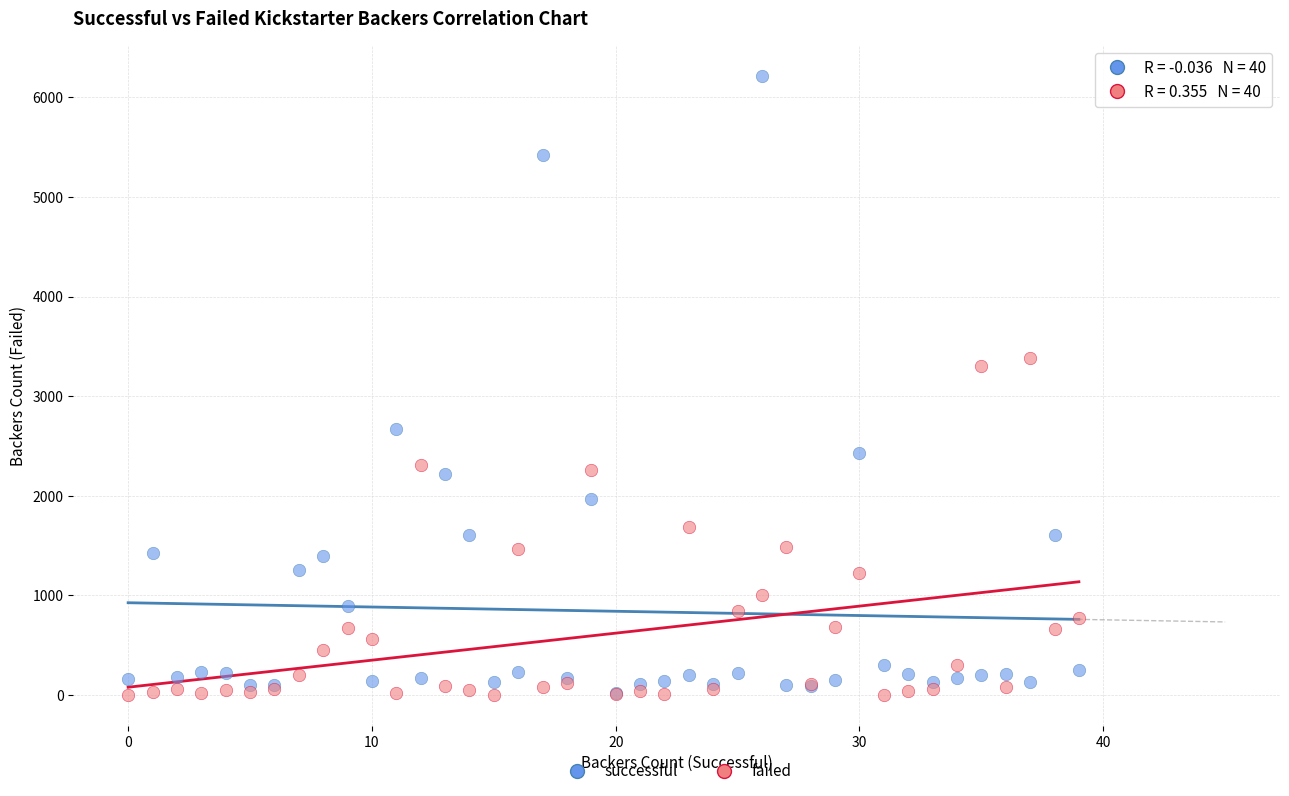

In the successful series, what Y value is closest to 3114?

2673